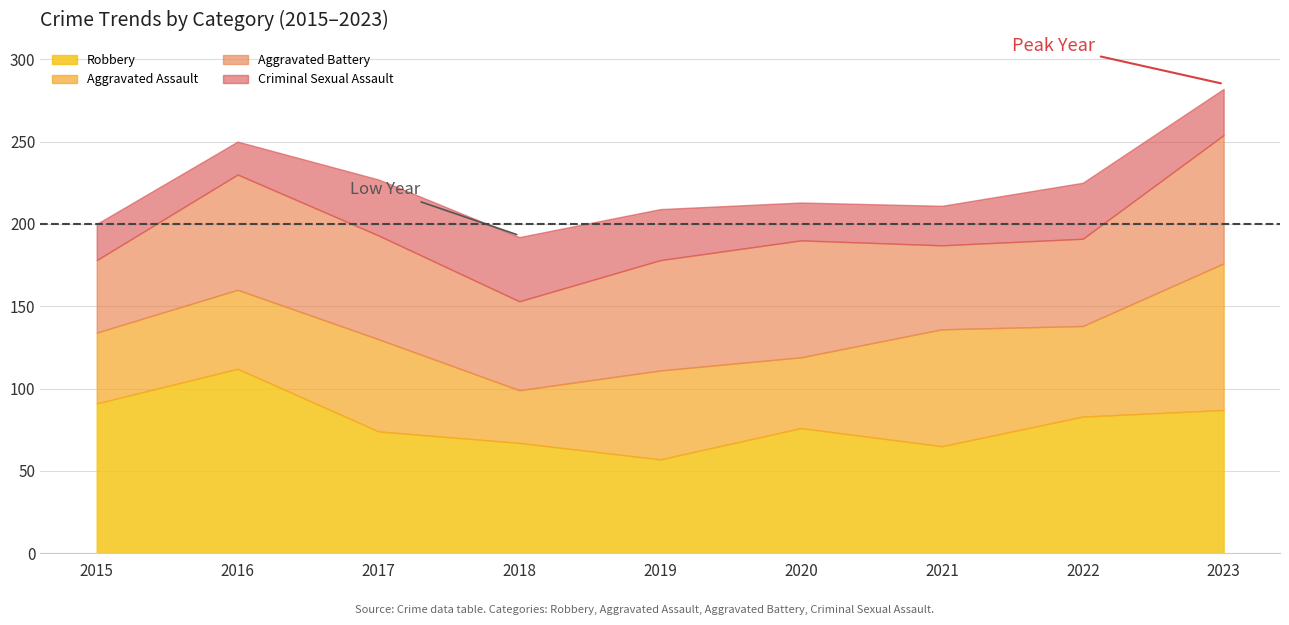

At which category is the sum across all series the highest?

2023